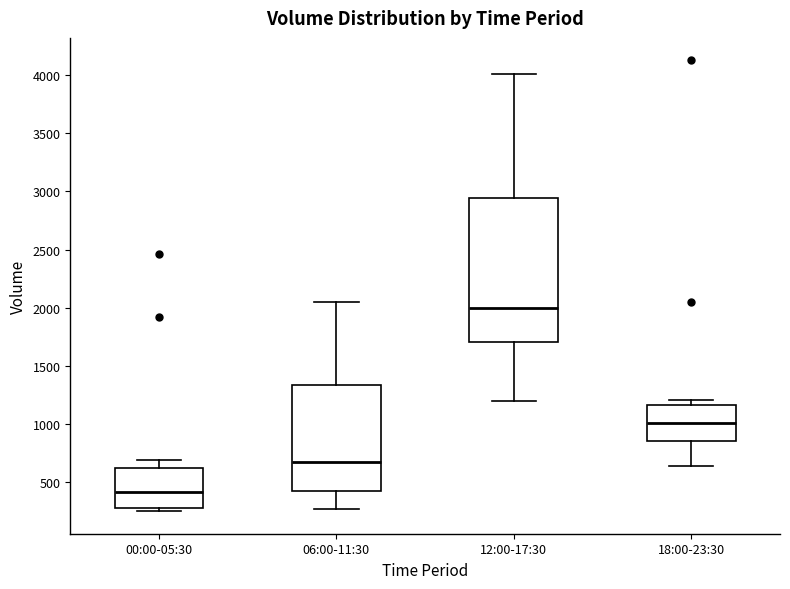

Reading left to right, transcribe this box plot: for each box, give where its median line is, the range the box spans, and where its two whiskers end, as read against the y-axis. The values are not printed on the chart, so give them approximately, as read against the axis.

00:00-05:30: median 400, box 300 to 600, whiskers 250 to 700
06:00-11:30: median 650, box 450 to 1350, whiskers 250 to 2050
12:00-17:30: median 2000, box 1700 to 2950, whiskers 1200 to 4000
18:00-23:30: median 1000, box 850 to 1150, whiskers 650 to 1200